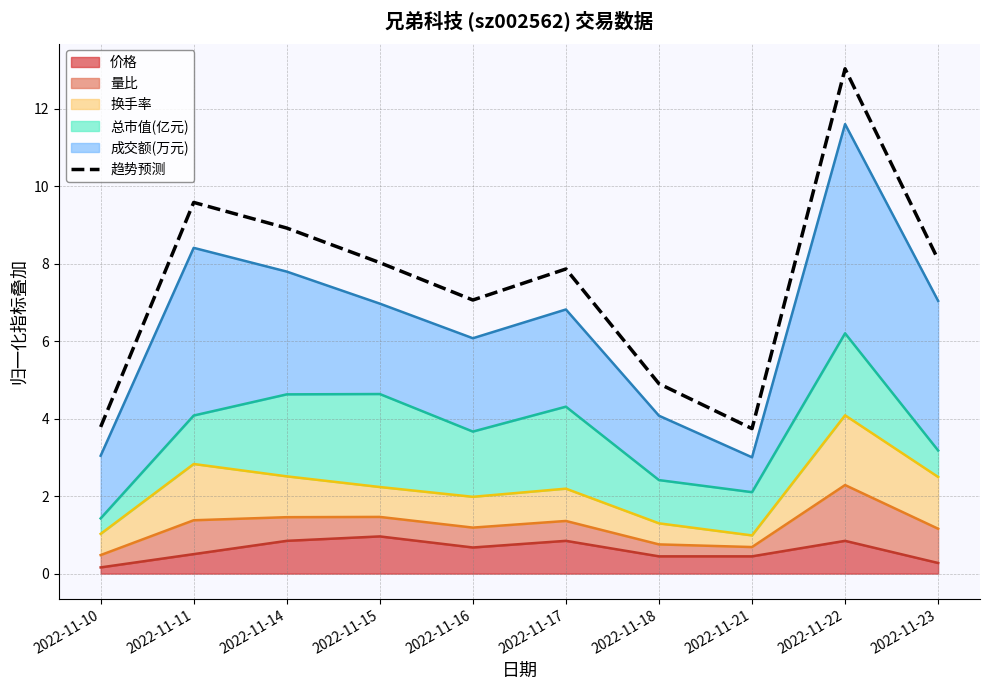

Reading right to left, transcribe all the data shown in this chart.

8.1	13.0	3.7	4.9	7.9	7.1	8.0	8.9	9.6	3.8